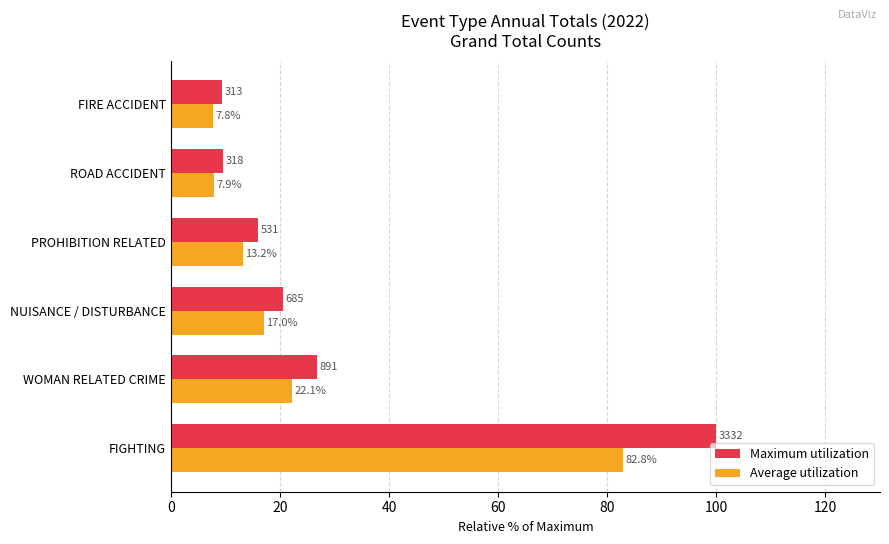

Count the number of data series in this chart.

2